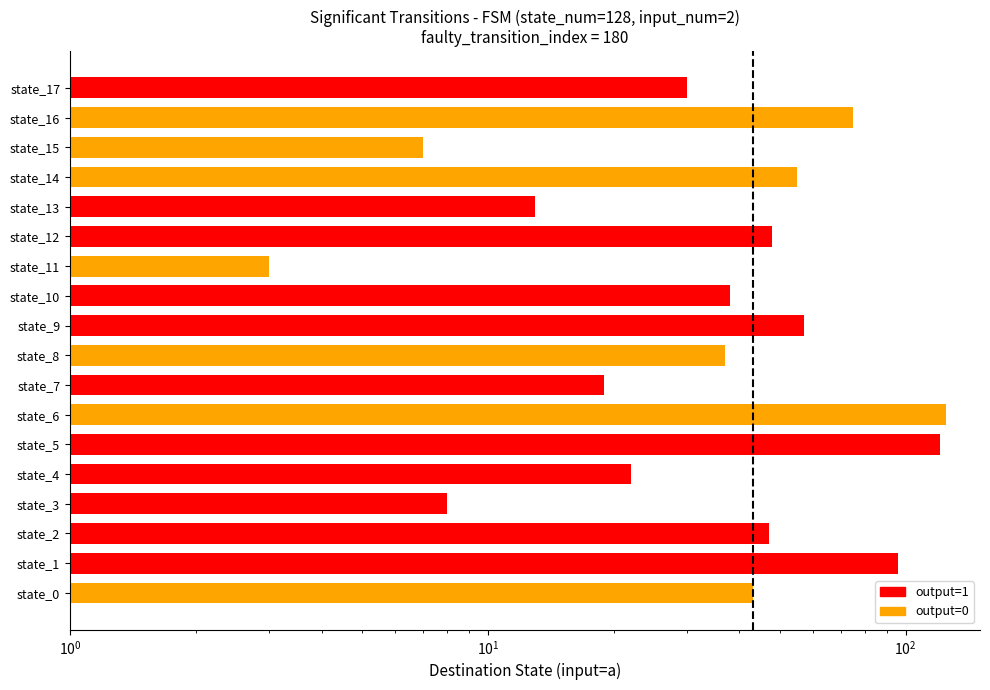

The chart shows a value of 76 at state_2. True or false?

False